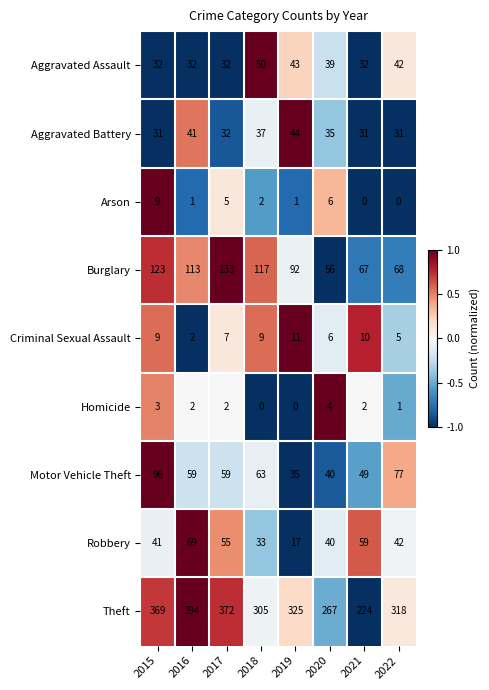

Between 2015 and 2022, which series saw the biggest shift?

Burglary